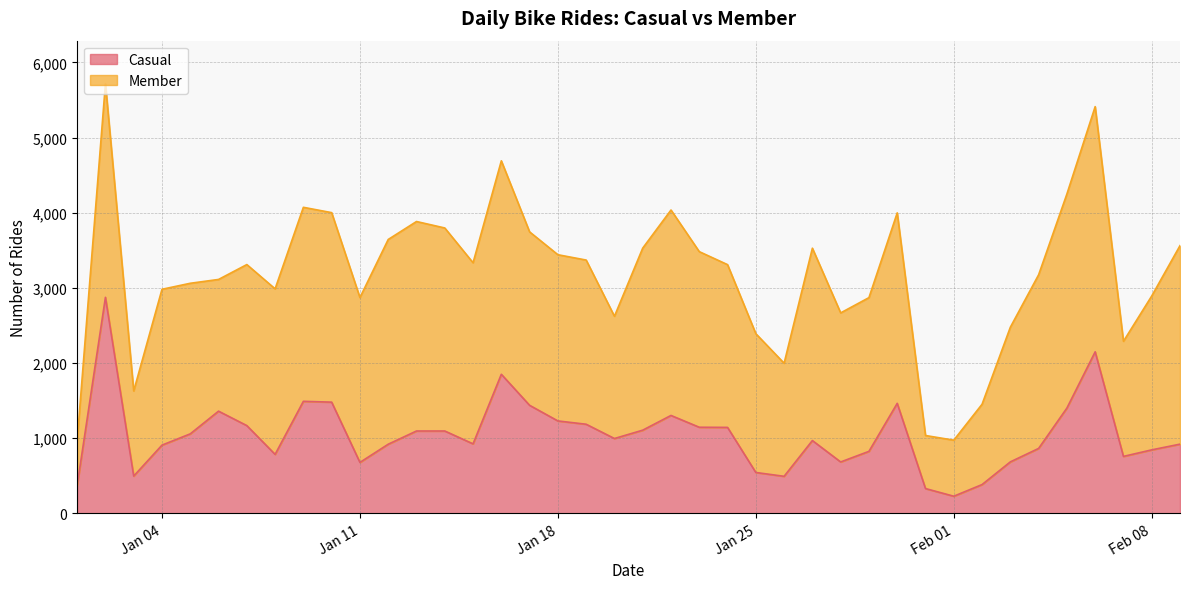

What is the value of the 4th point from the left?

907